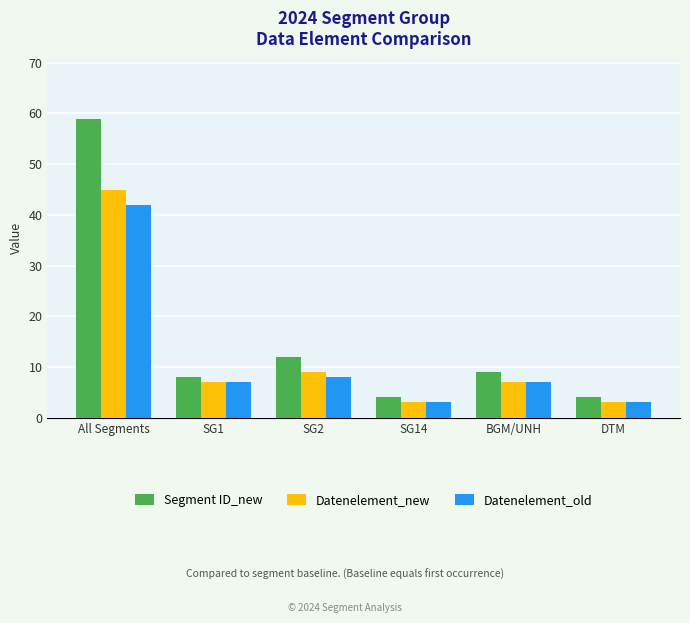

What is the difference between the Datenelement_new values at SG2 and SG1?

2